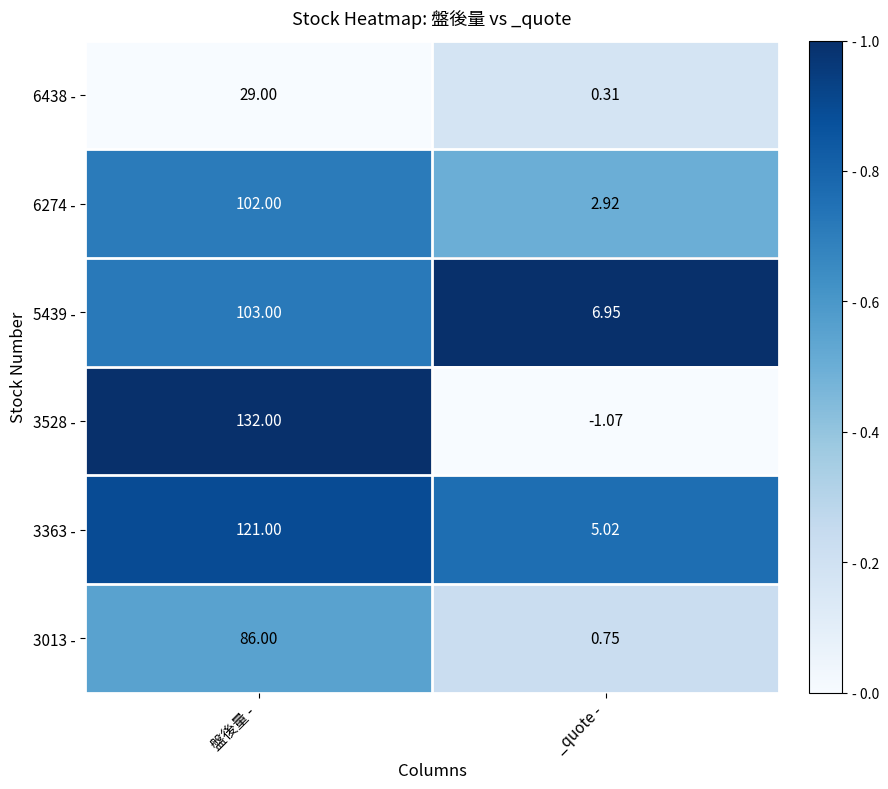

Is the value of 3363 - at 盤後量 - greater than the value of 3528 - at _quote -?

Yes